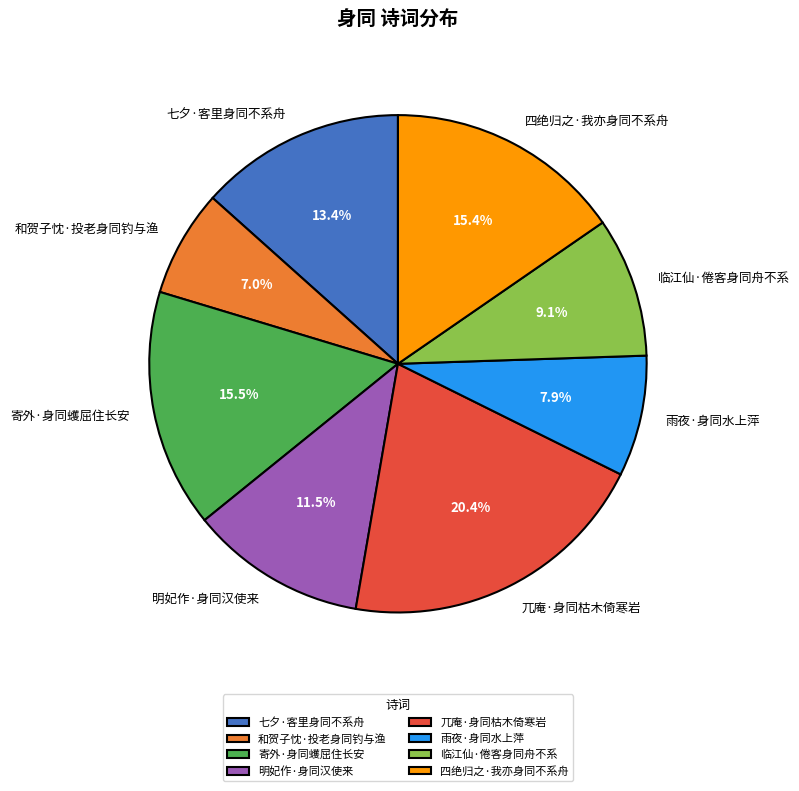

Is there any slice that represents more than half of the pie?

No